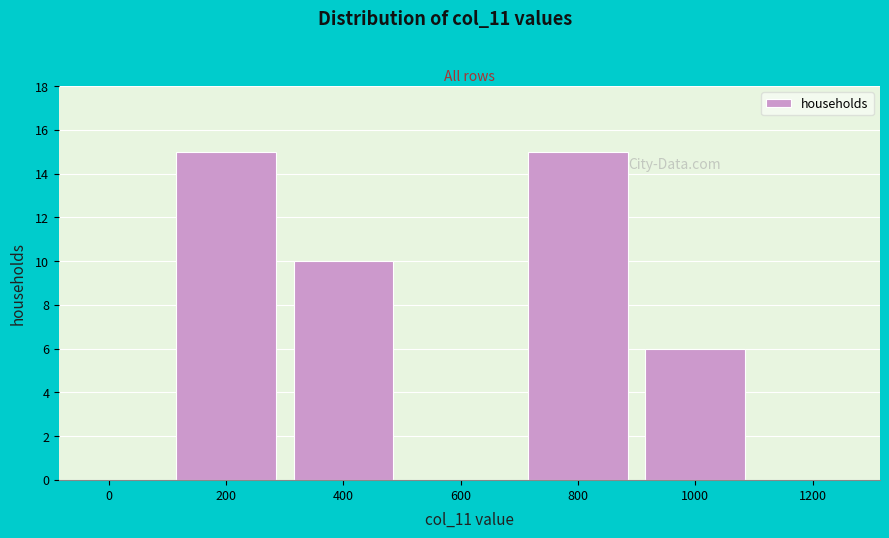

Reading right to left, transcribe all the data shown in this chart.

1200=0	1000=6	800=15	600=0	400=10	200=15	0=0